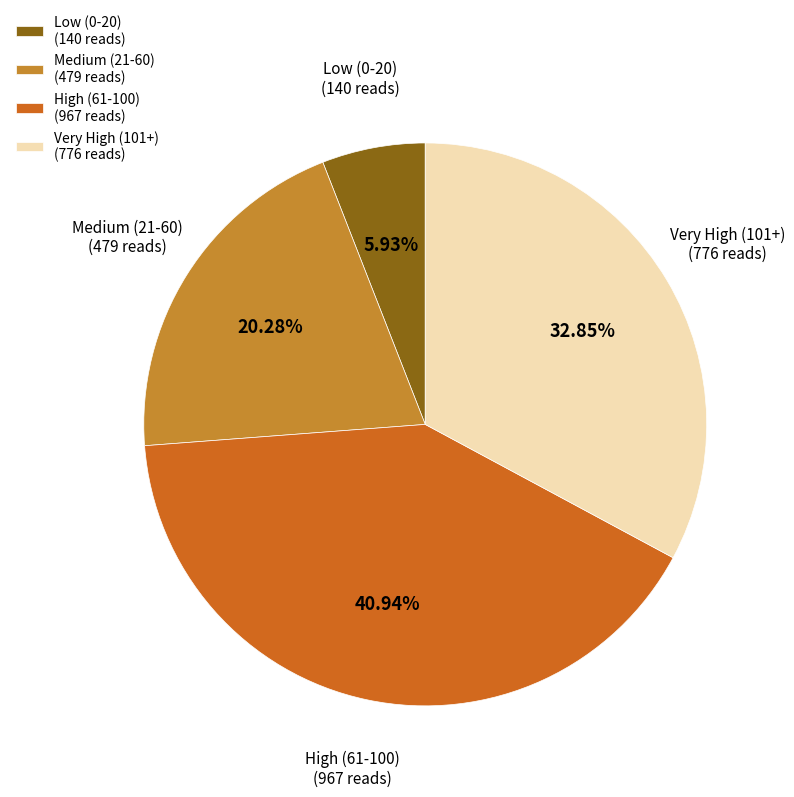

Which category has the biggest portion of the pie?

High (61-100) (967 reads)